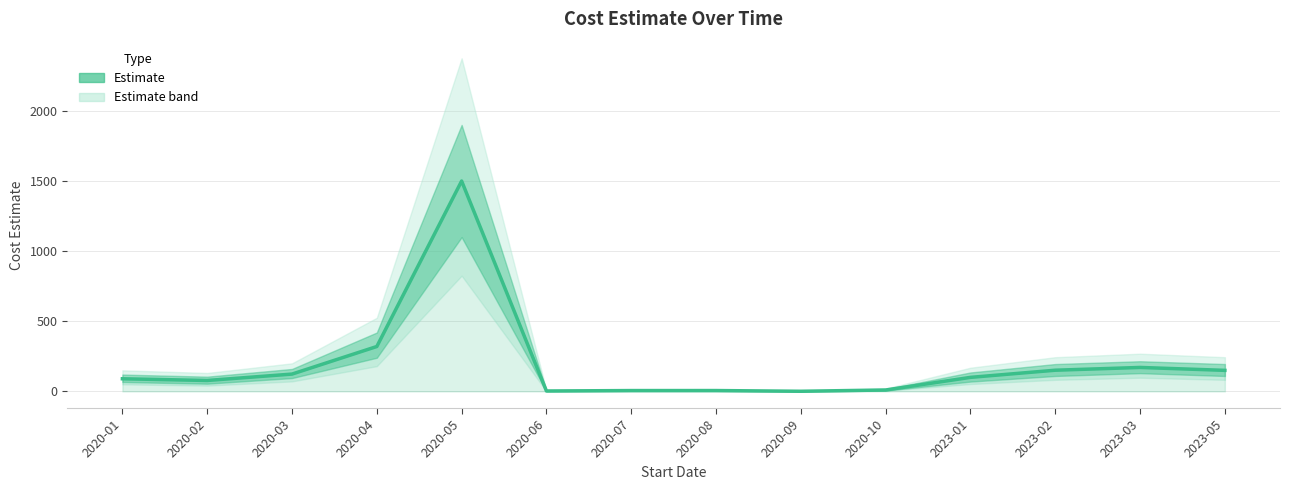

What is the change in value from 2020-05 to 2023-05?

-1350.0